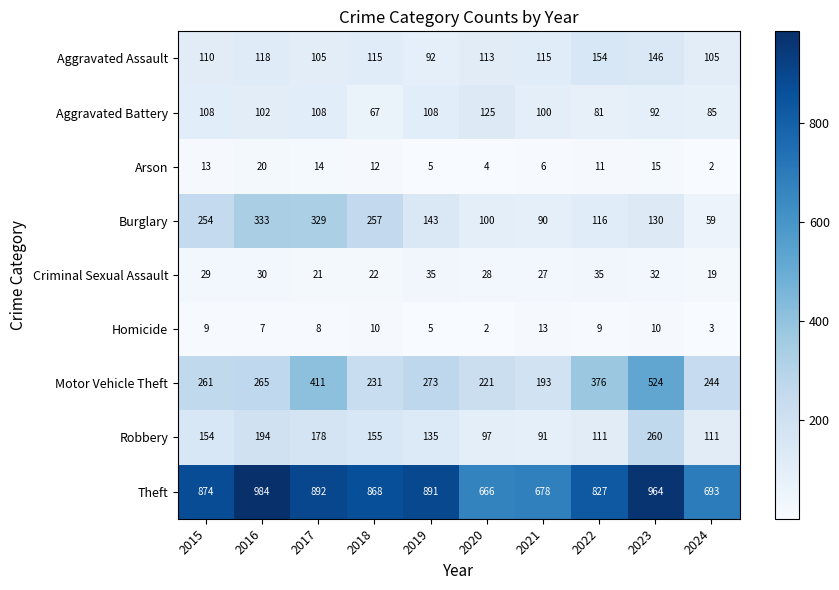

Which series has the largest total across all categories?

Theft